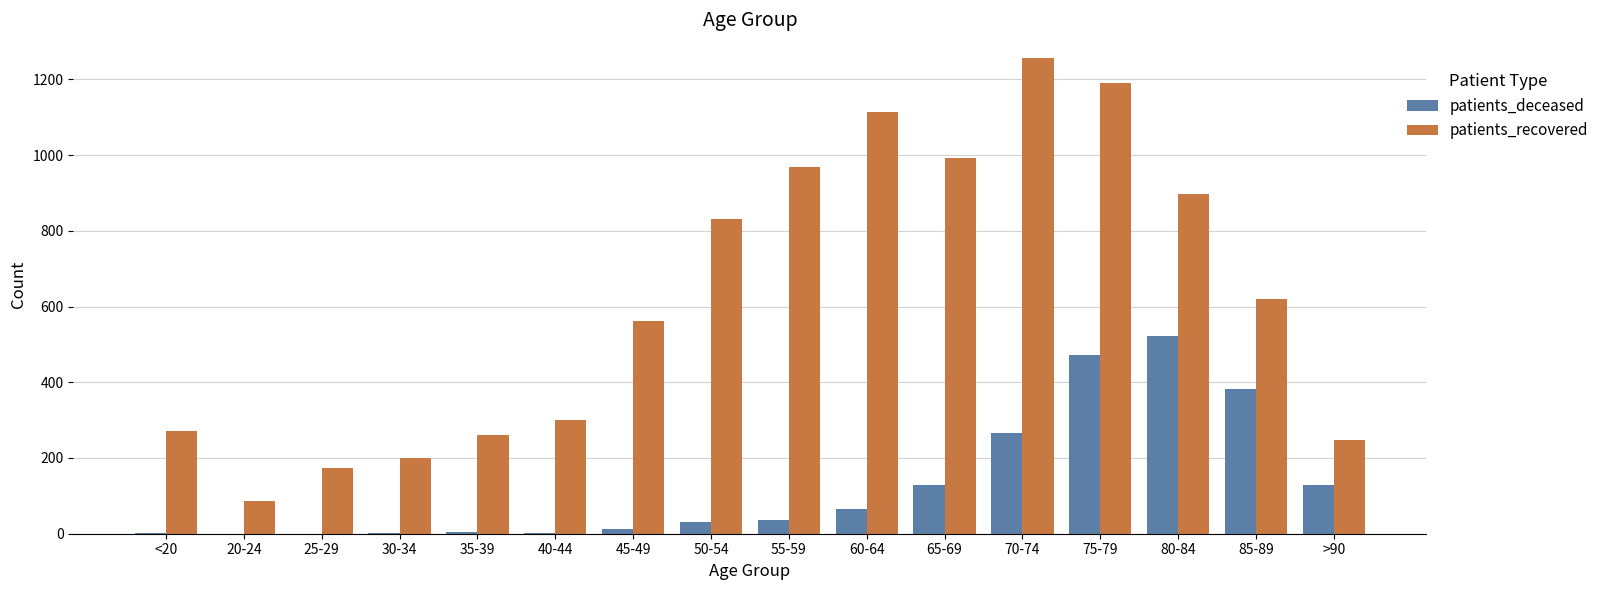

True or false: patients_recovered has a value of 1191 at 75-79.

True